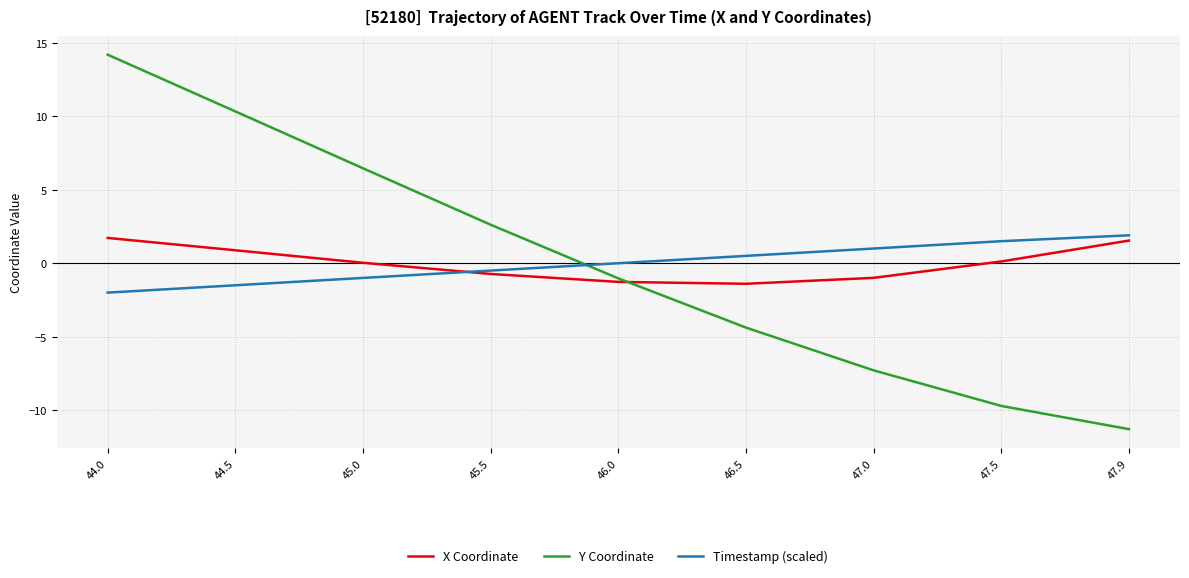

How many intersections are there between Timestamp (scaled) and Y Coordinate?

1